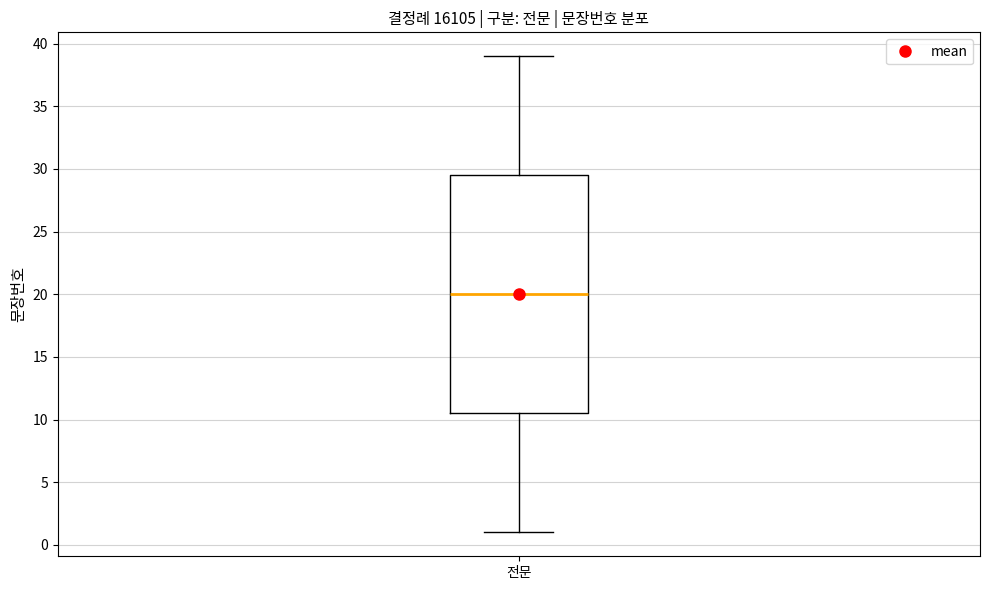

Where is the lower edge of the box for 전문 on the y-axis? The values are not printed on the chart, so give them approximately, as read against the axis.

10.5